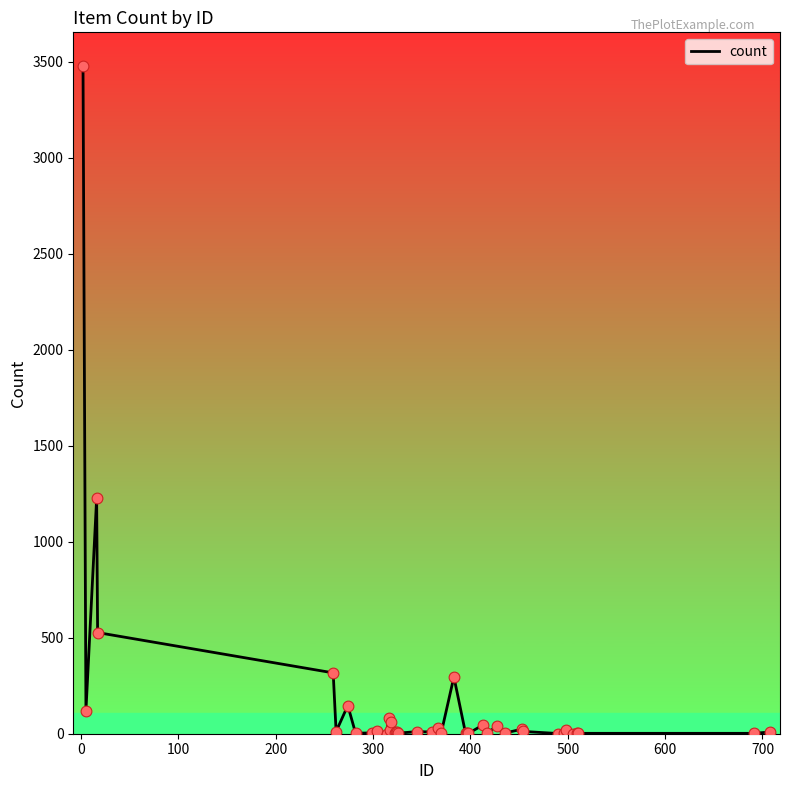

What is the difference between the maximum and minimum values?

3479